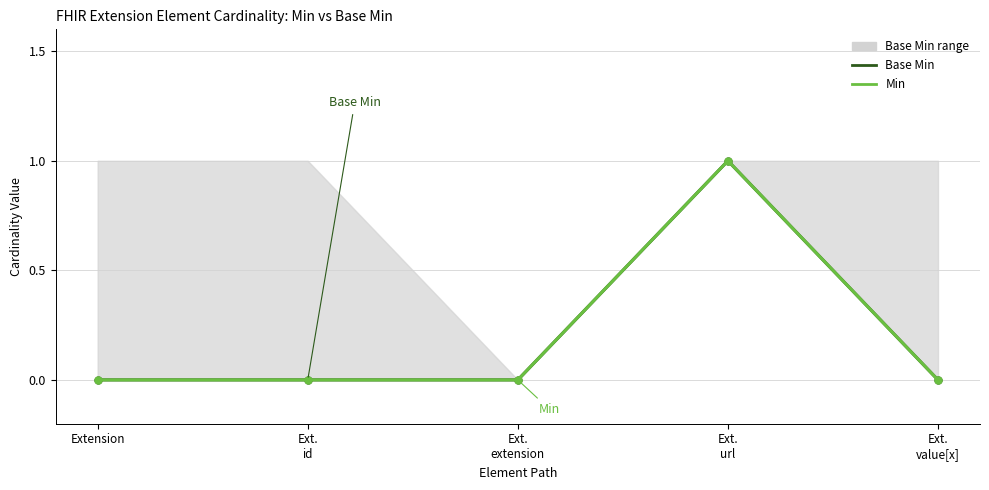

Reading right to left, transcribe all the data shown in this chart.

Base Min: 0	1	0	0	0
Min: 0	1	0	0	0